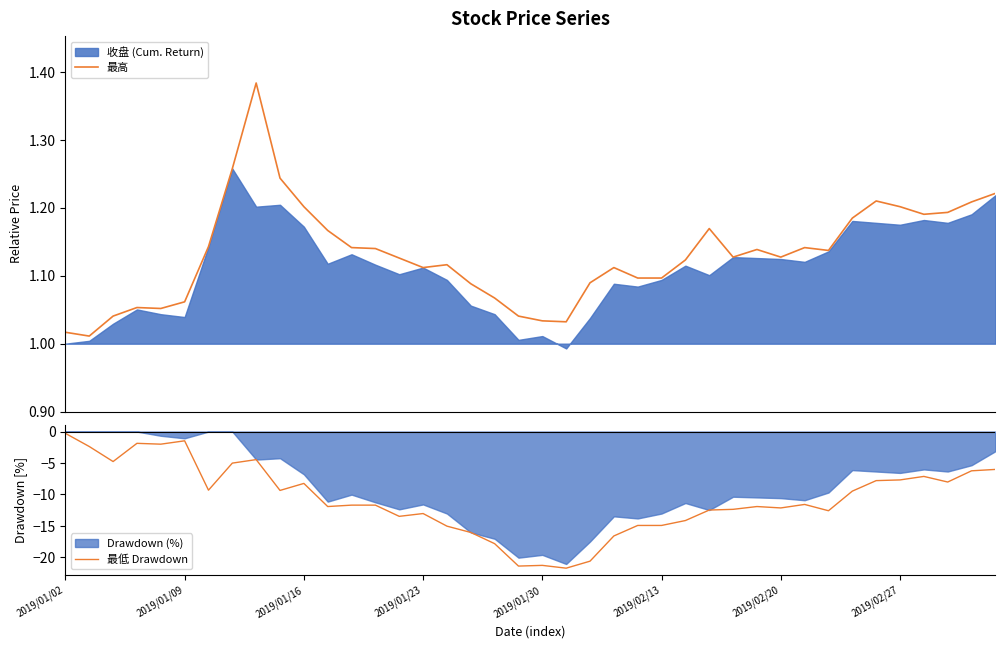

What is the minimum value for 最低 Drawdown?

-21.7